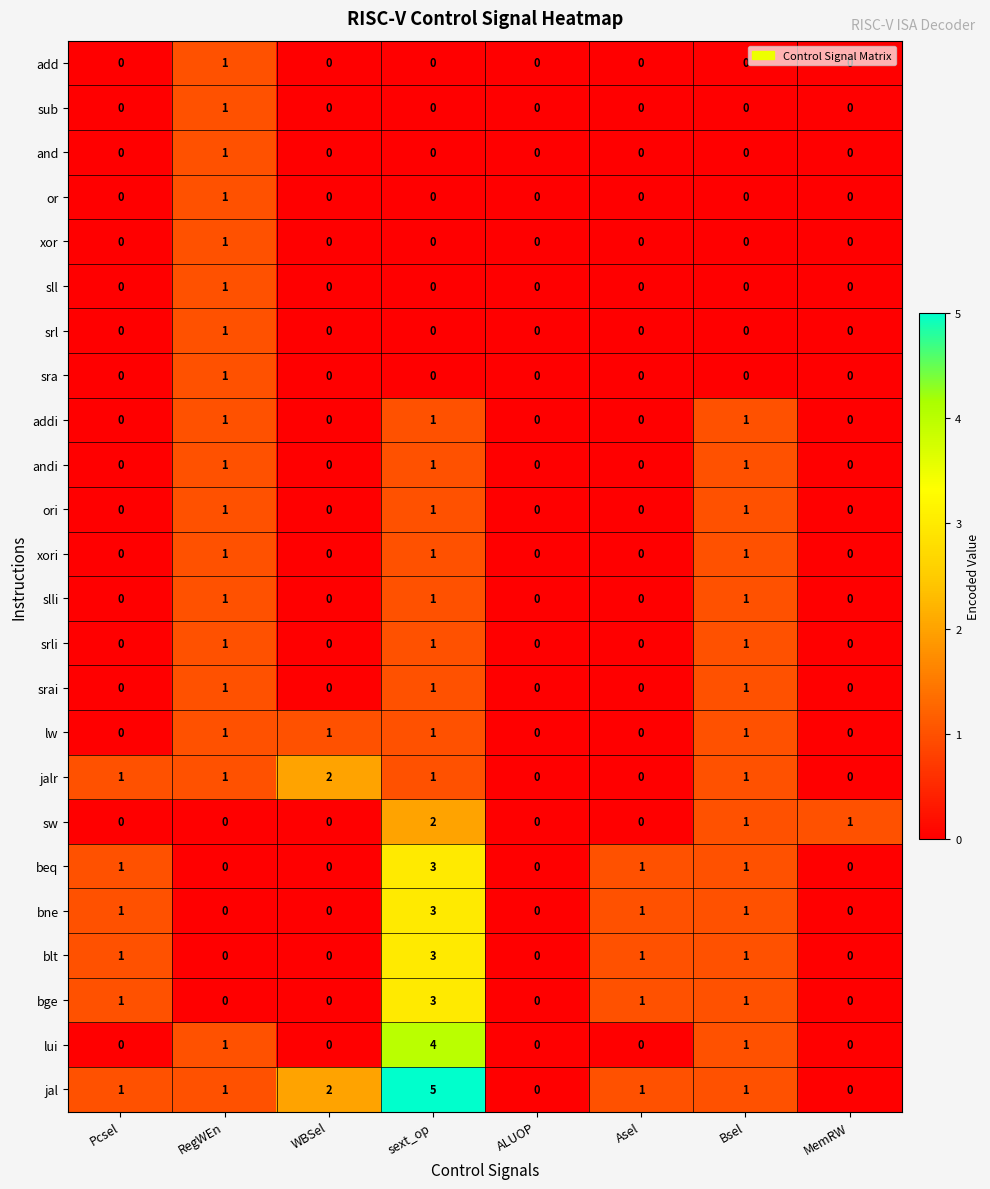

At which category is the sum across all series the highest?

sext_op